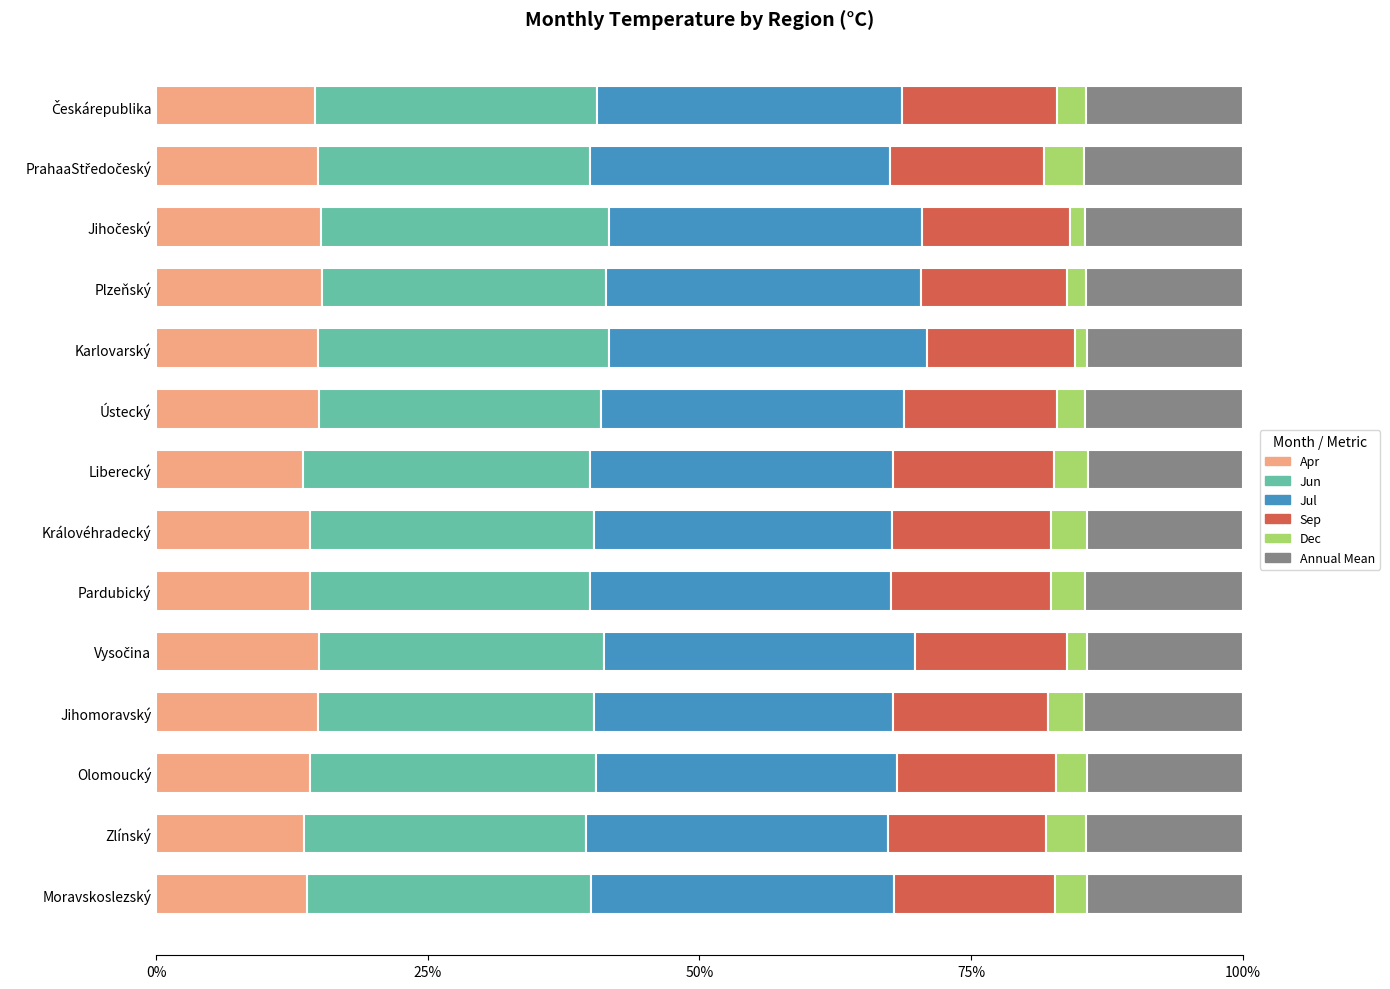

What is the sum of all Apr values?

203.1